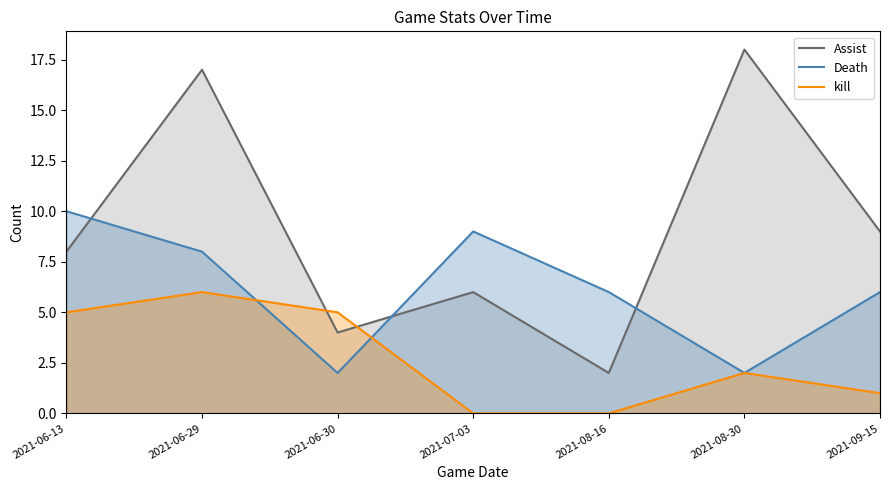

Does the chart display data point markers on the line(s)?

No